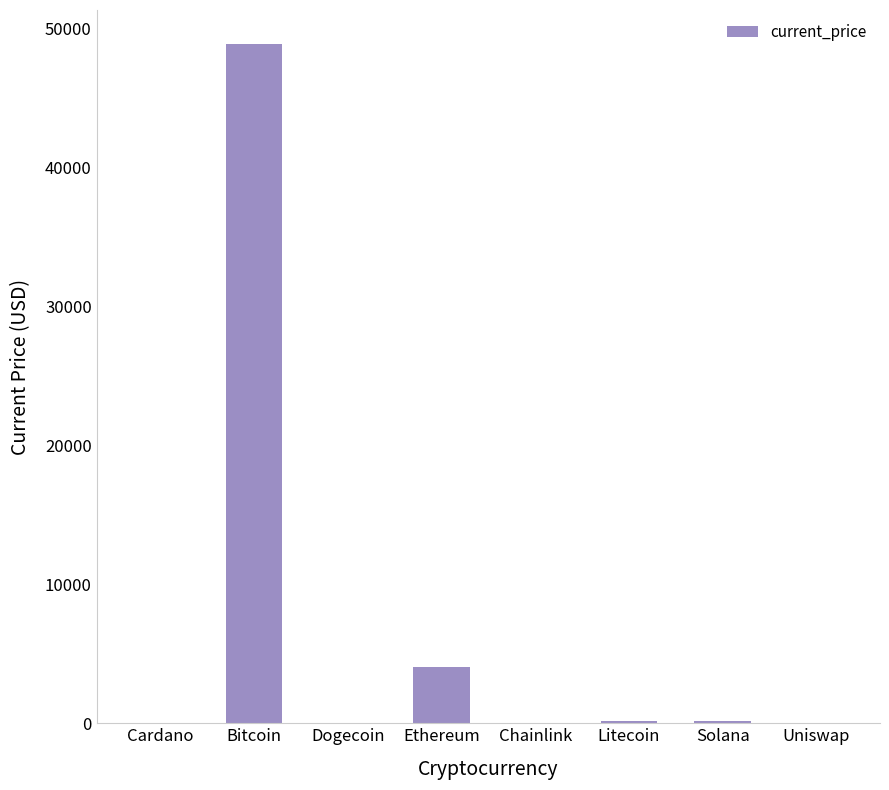

Is it true that the value at Ethereum is 4024.3?

True